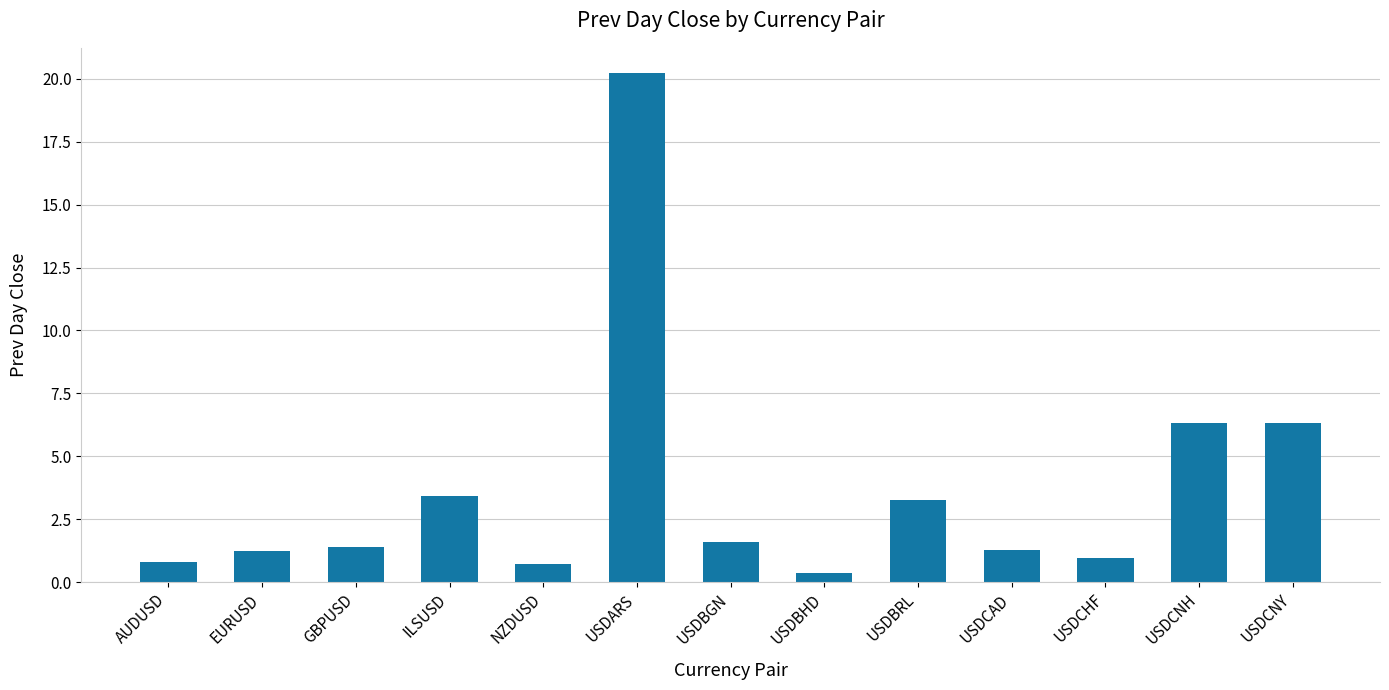

What is the average value?

3.7